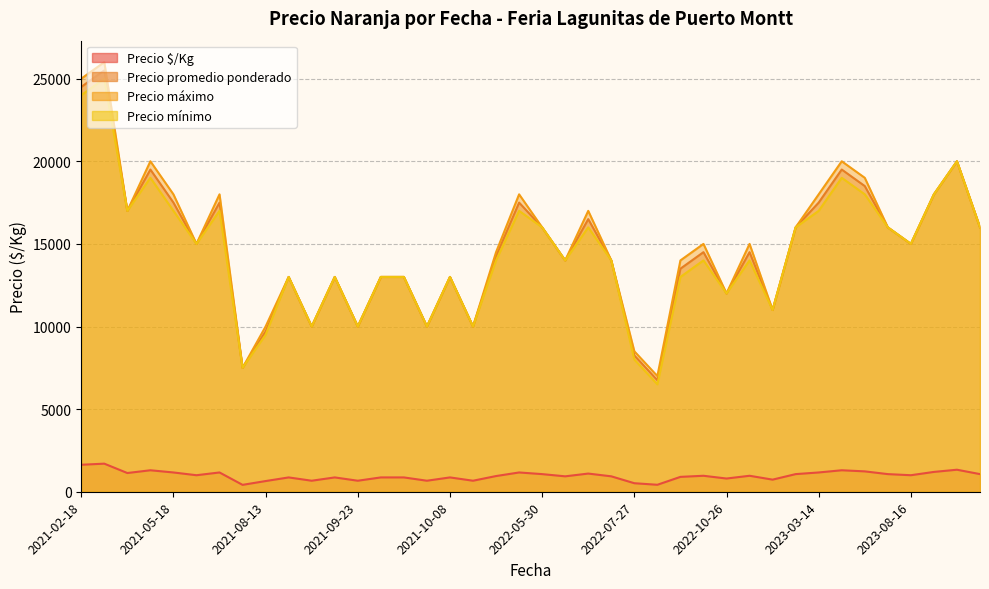

Between 2023-08-16 and 2021-08-13, which series saw the biggest shift?

Precio mínimo